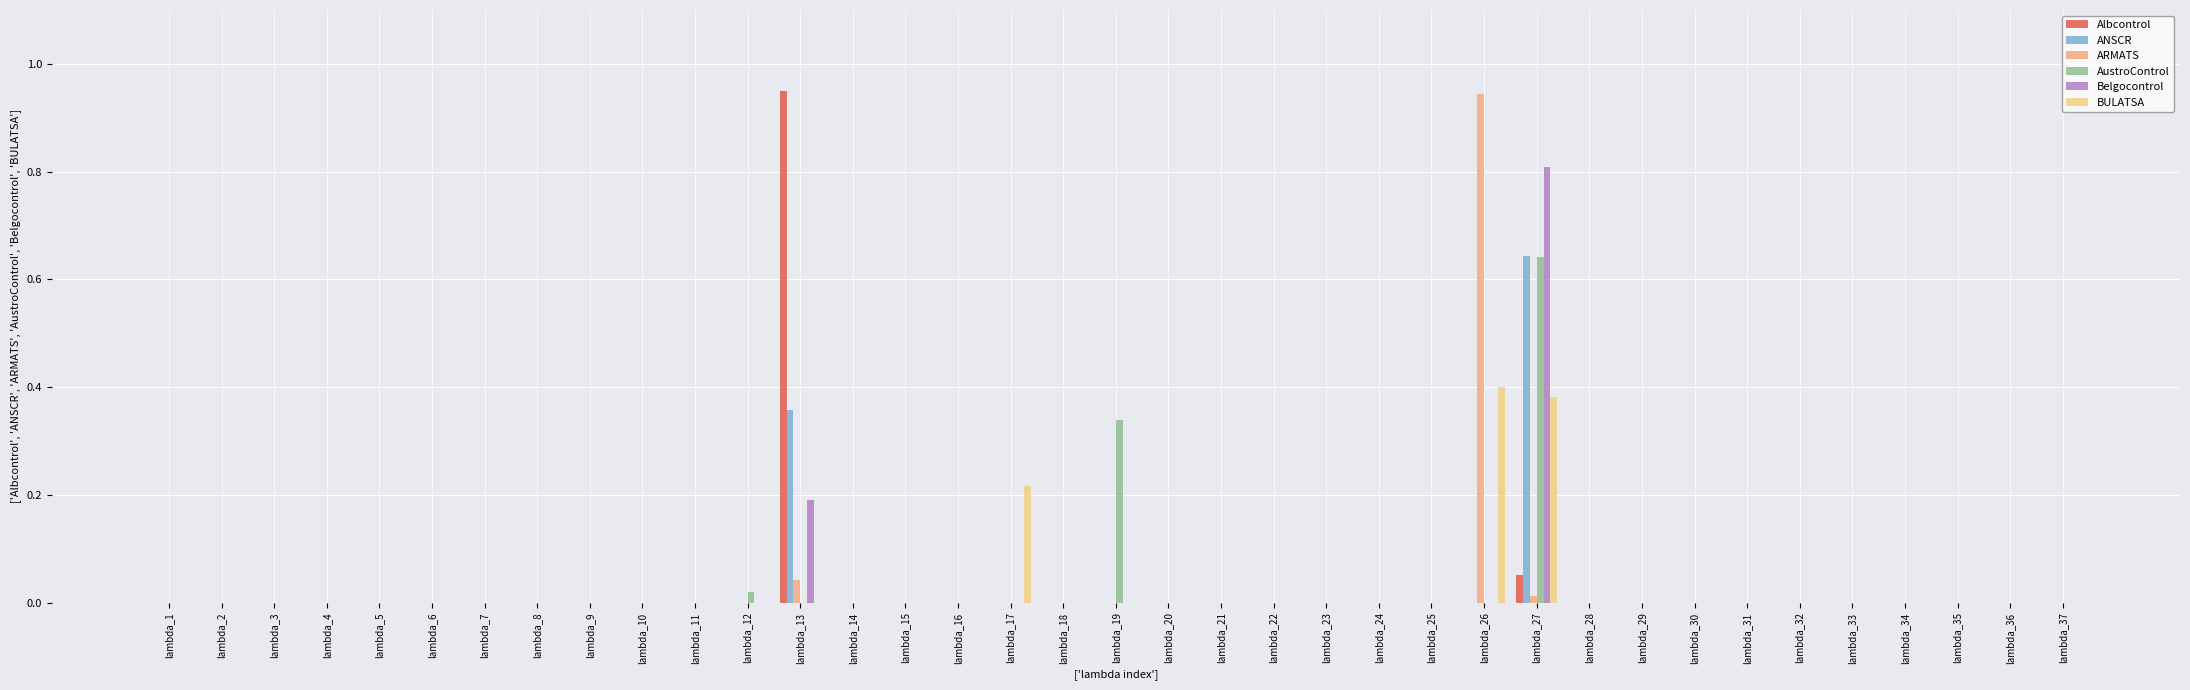

How many data points does each series have?

37